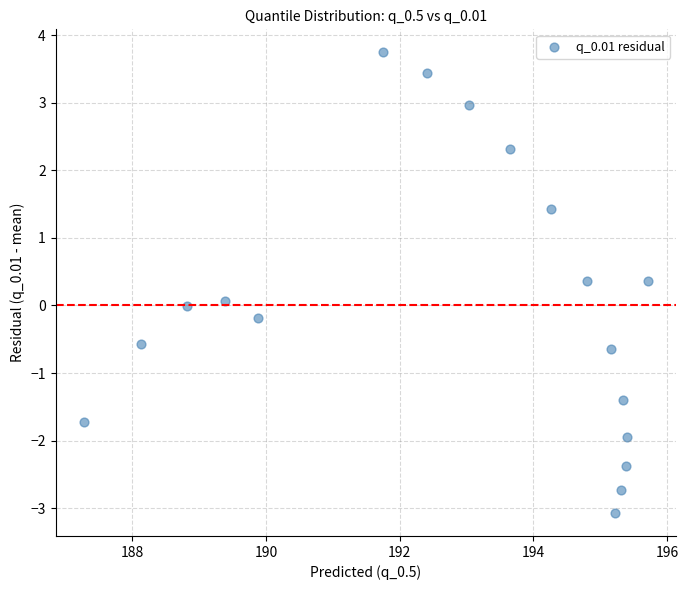

What is the range of Y values (max minus min)?

6.8